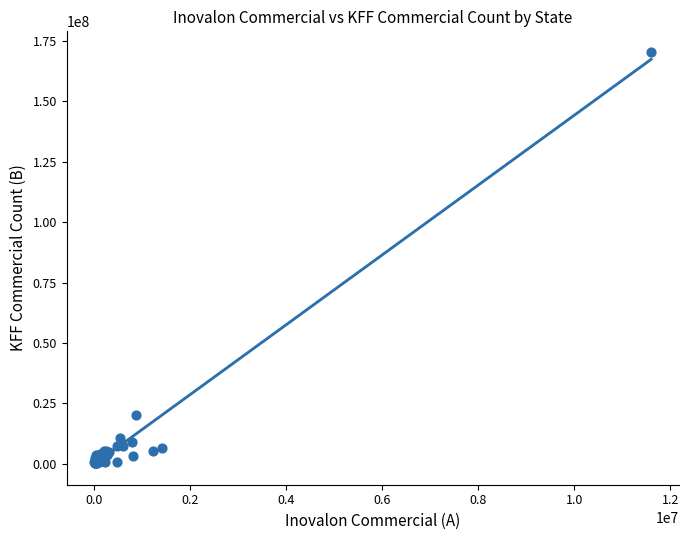

What Y value in the scatter plot is closest to 85398600?

20219200